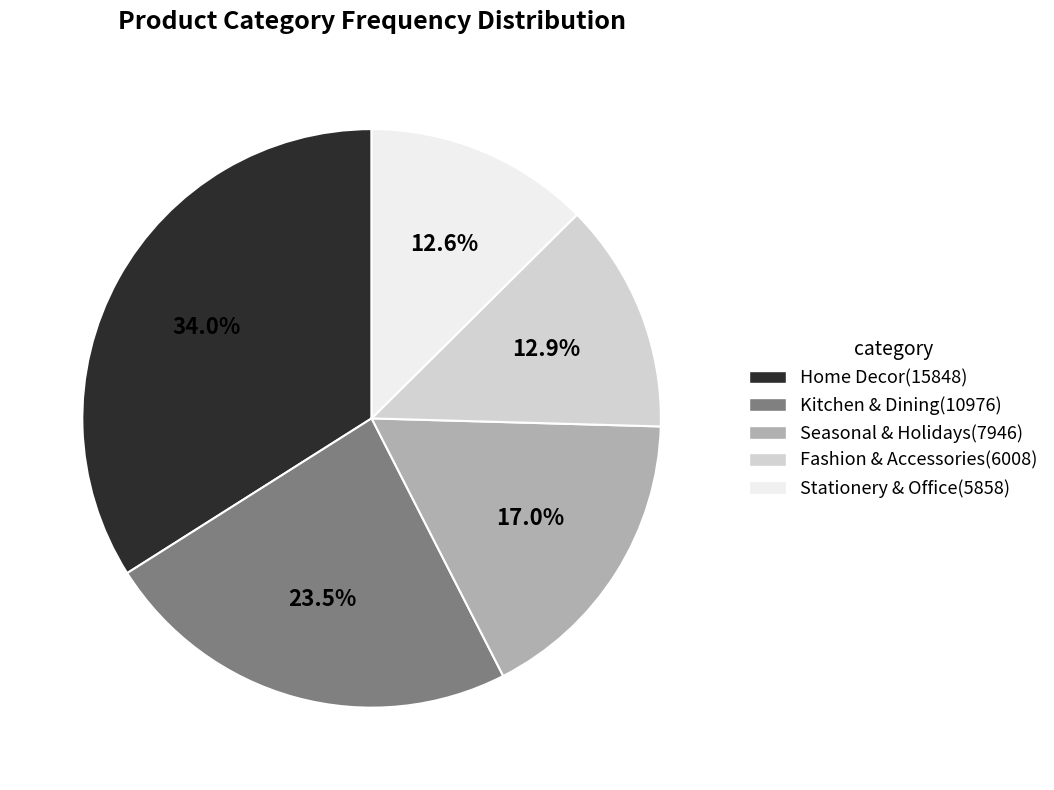

Which slice is the largest?

Home Decor